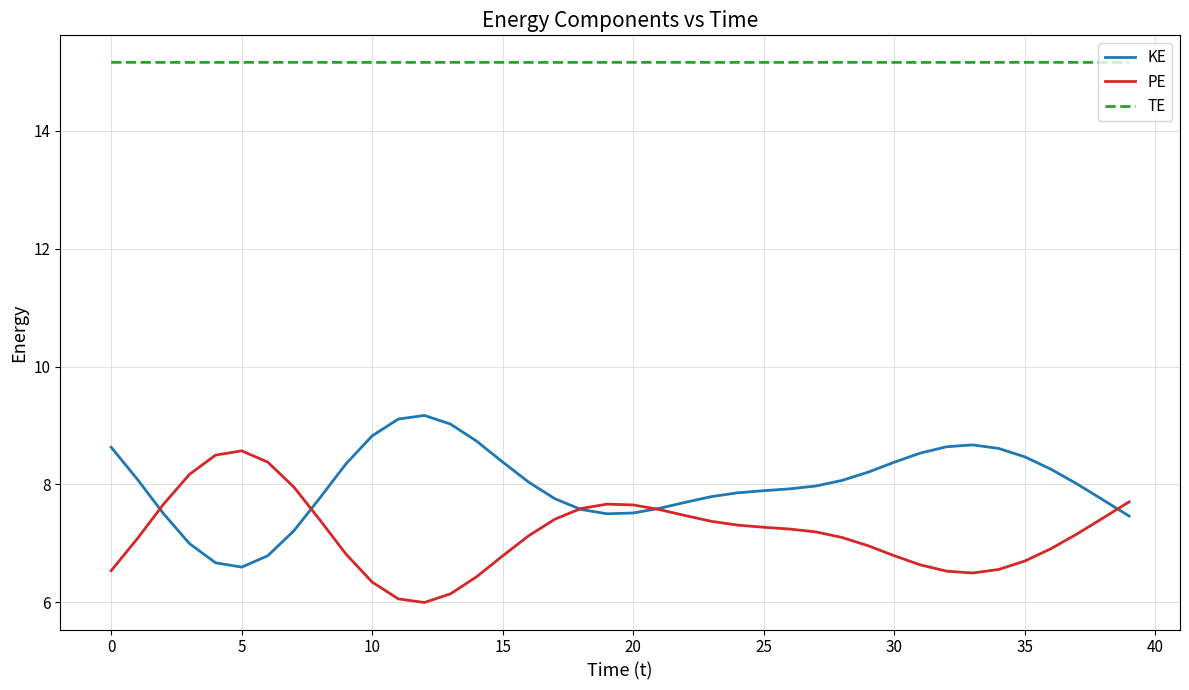

List the series in order of their peak value, highest first.

TE, KE, PE